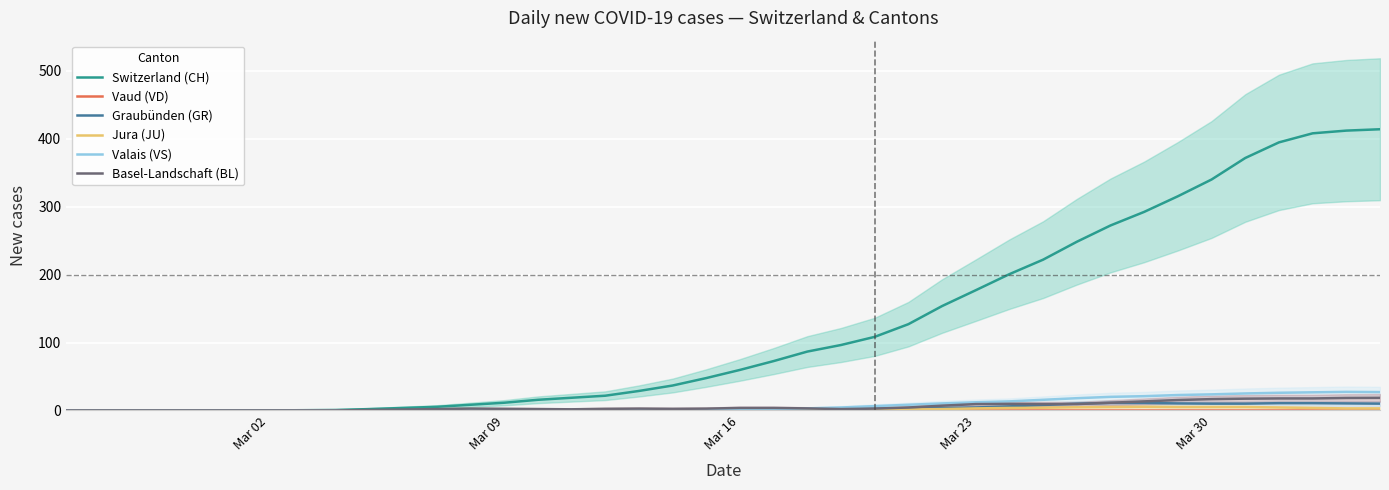

True or false: Valais (VS) and Basel-Landschaft (BL) intersect in this chart.

False